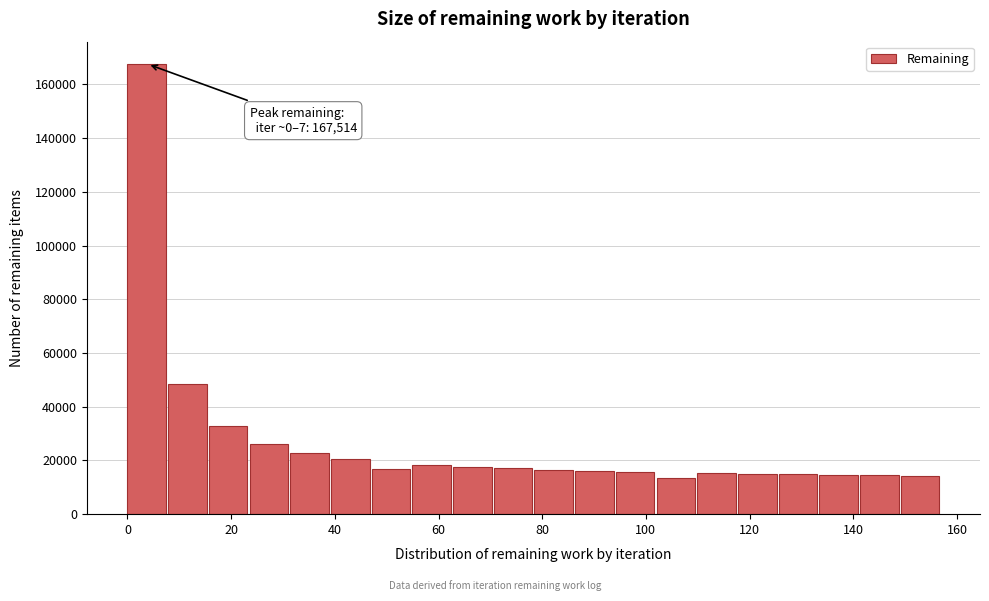

Read against the x-axis, roughly where is the centre of the tallest bar?

4